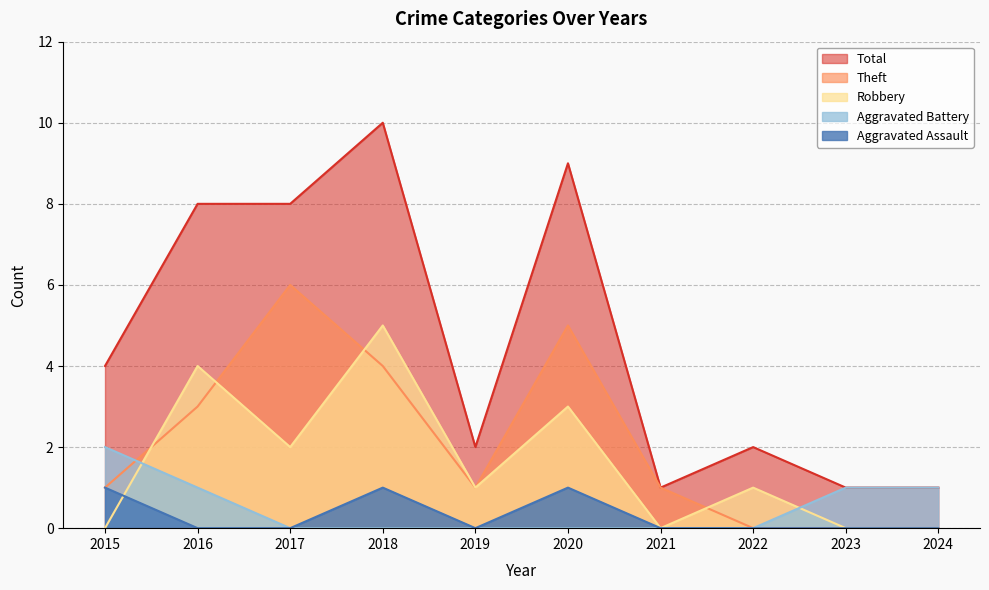

True or false: Aggravated Battery has a value of 0 at 2022.

True